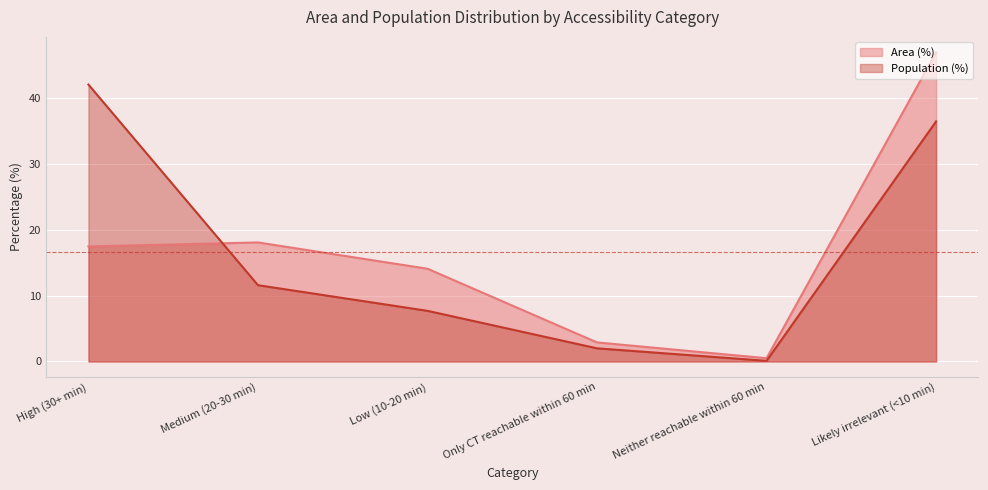

What is the difference between the second highest and second lowest values in the Population (%) series?

34.5